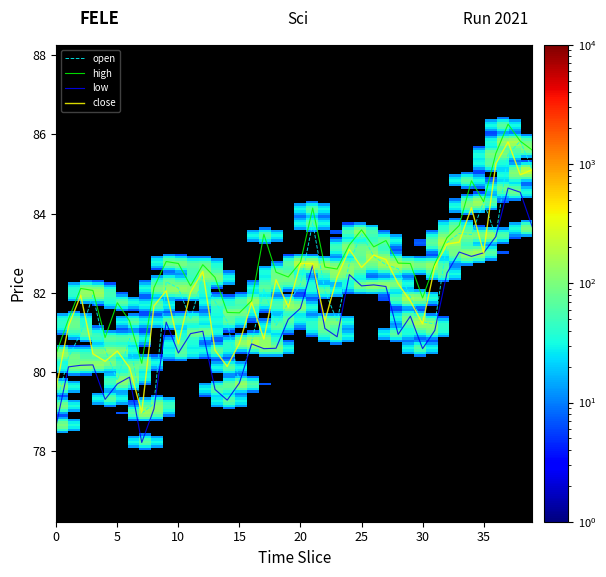

What is the lowest value of the high series?

80.2